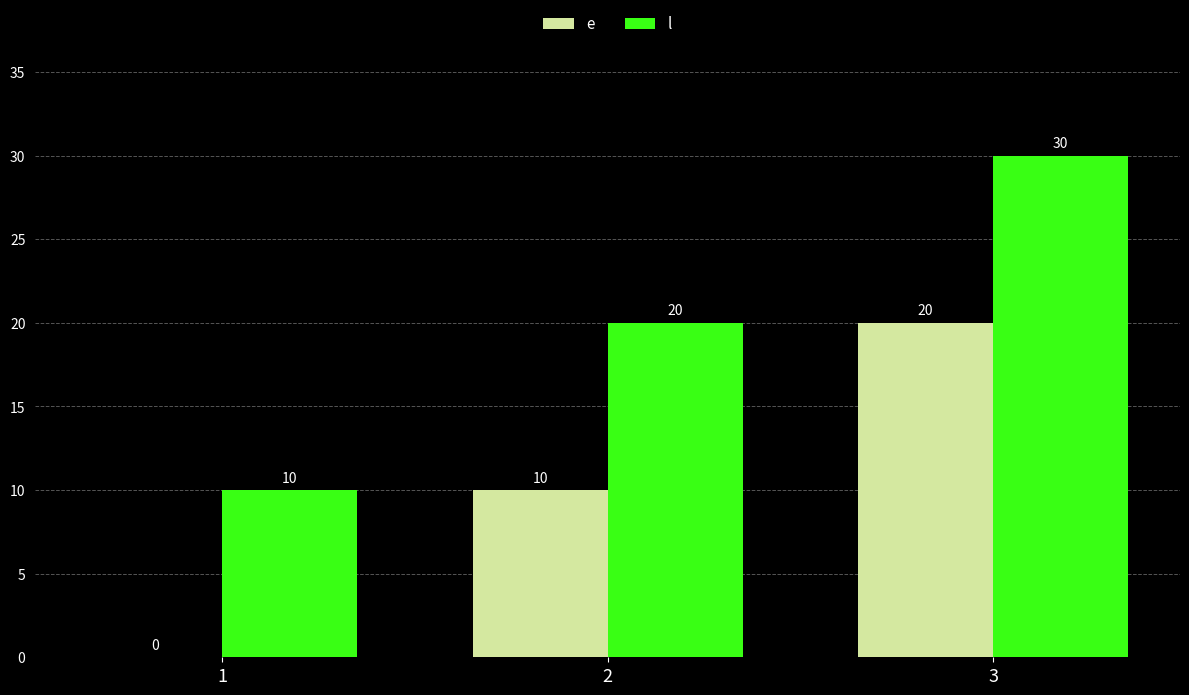

Which label corresponds to the largest value in the chart?

3